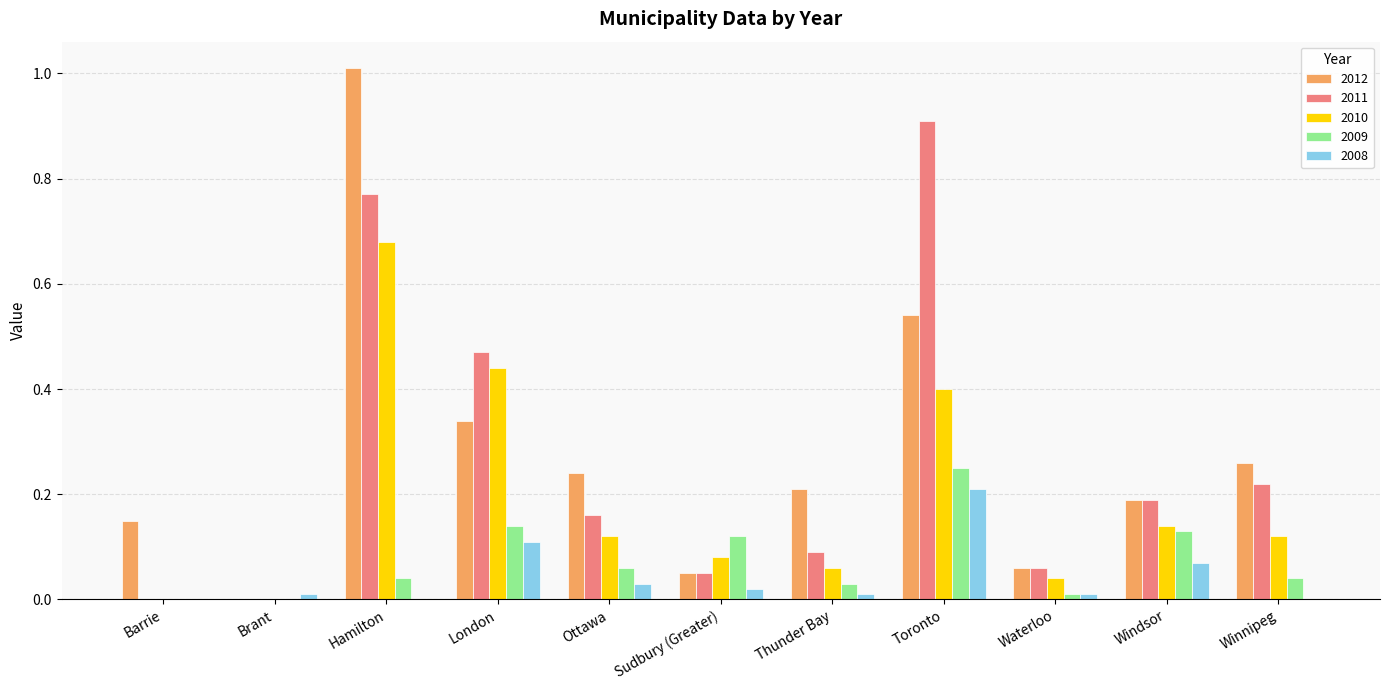

True or false: 2008 has a value of 0.0 at London.

False